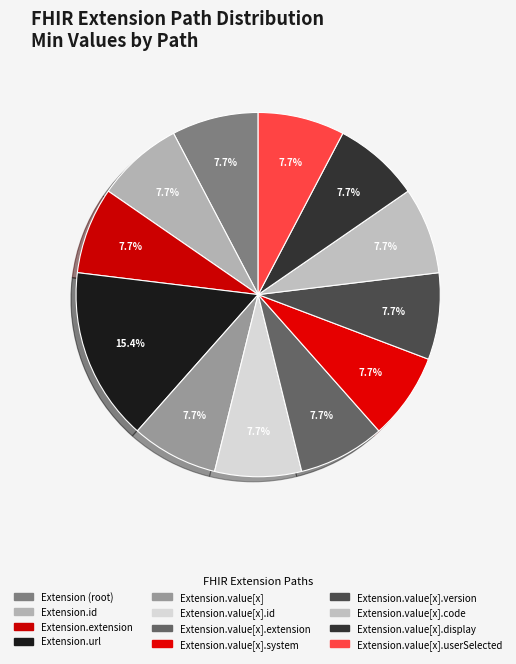

How many slices are in this pie chart?

12